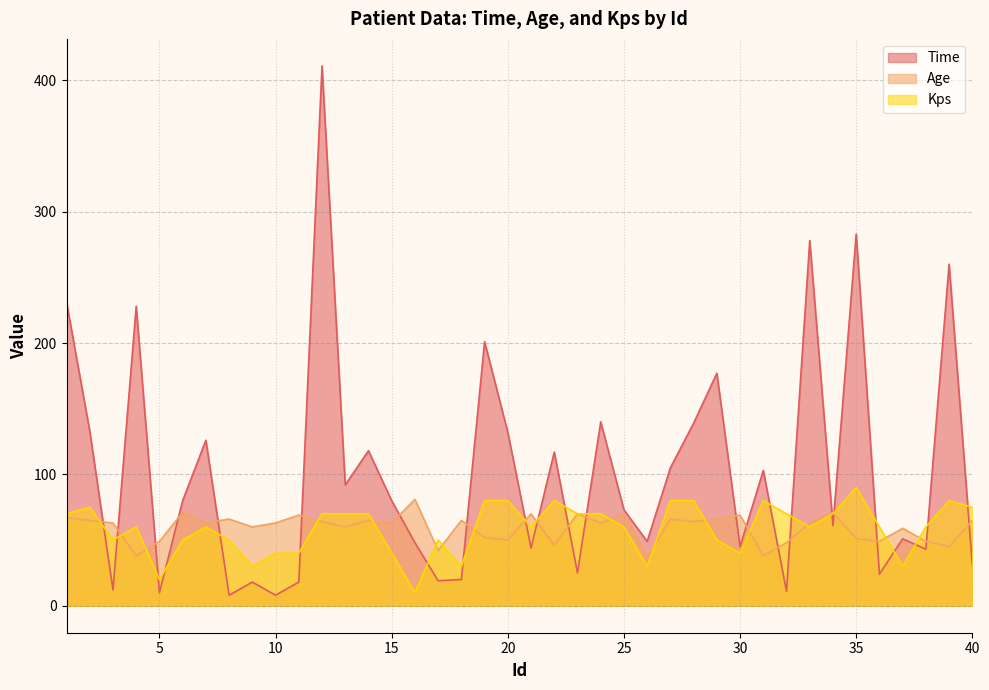

Which series has the largest total across all categories?

Time